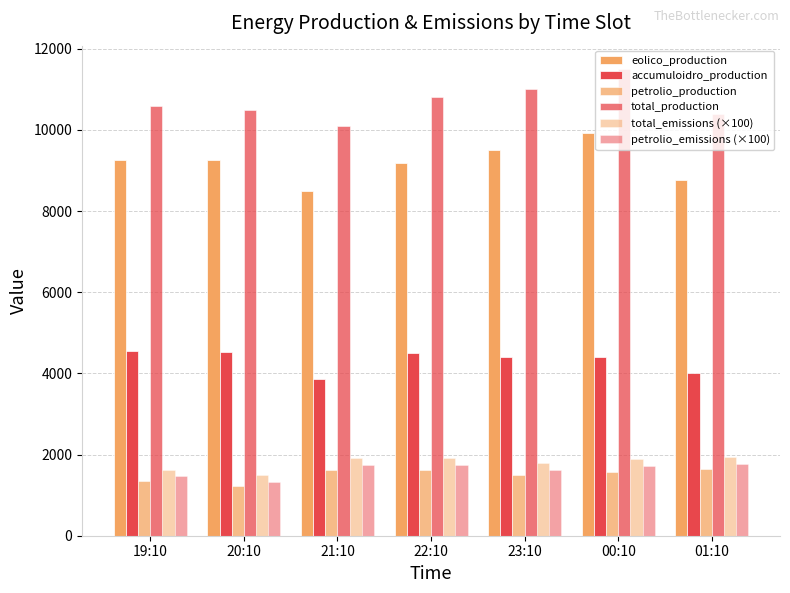

At which category is the sum across all series the highest?

00:10